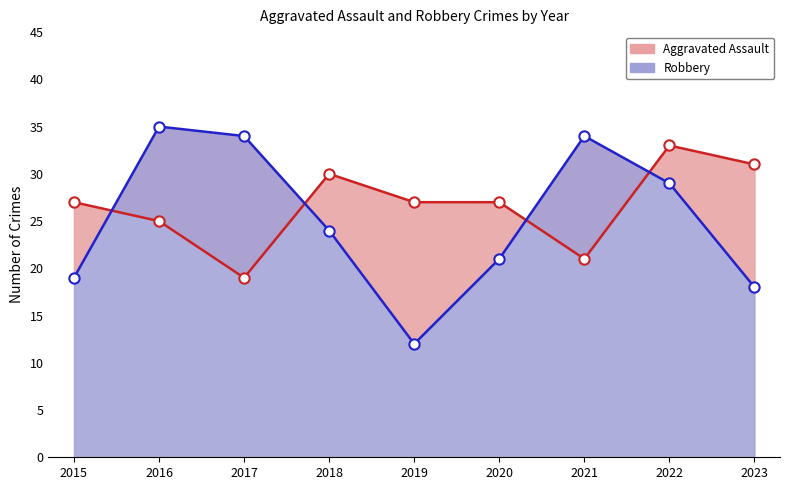

At which category is the sum across all series the highest?

2022